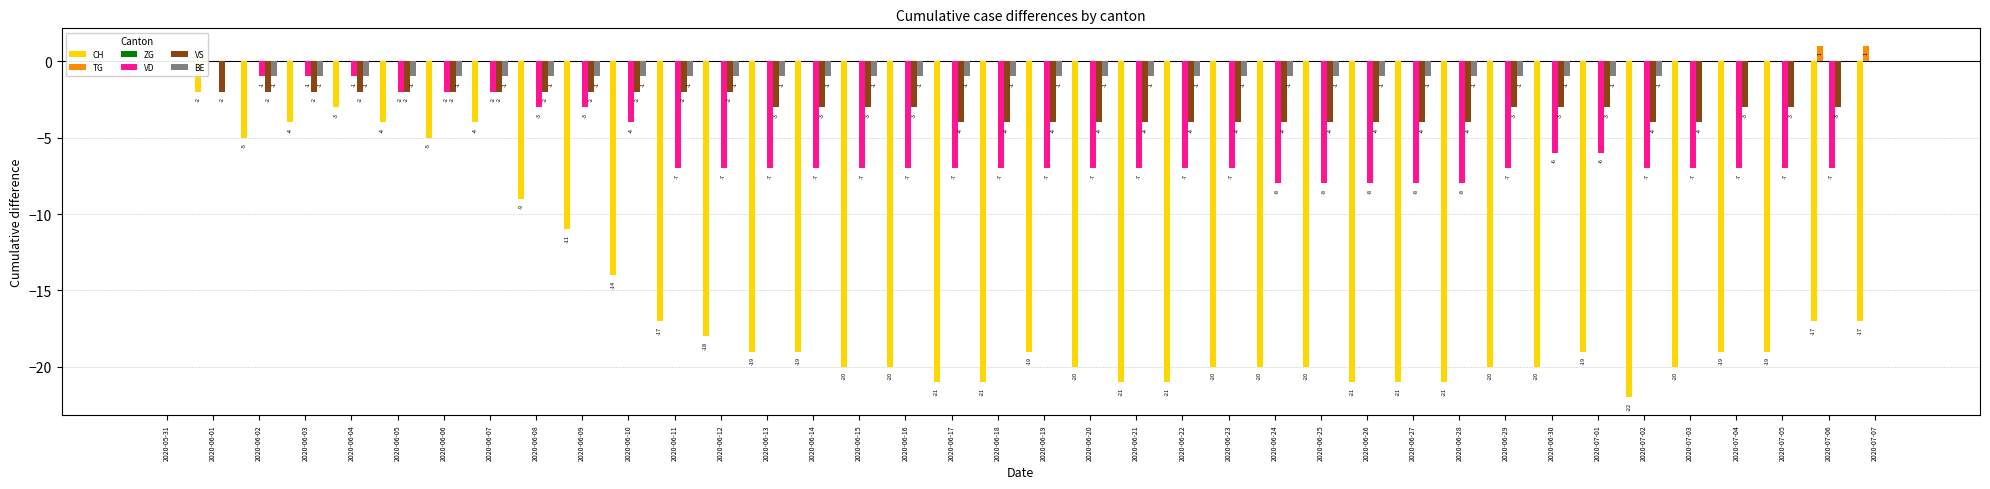

How many bars are there in each group?

6